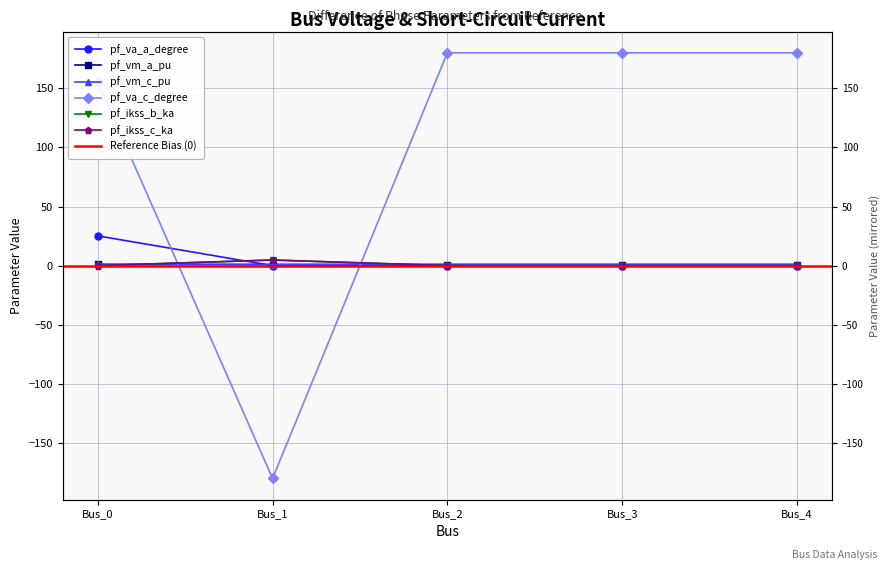

Reading left to right, what are all the values shown in this chart?

pf_va_a_degree: 25.2	-0.0	0.0	0.0	0.0
pf_vm_a_pu: 1.0	1.0	1.0	1.0	1.0
pf_vm_c_pu: 1.1	1.0	1.0	1.0	1.0
pf_va_c_degree: 155.1	-180.0	180.0	180.0	180.0
pf_ikss_b_ka: 0.0	4.8	0.0	0.0	0.0
pf_ikss_c_ka: 0.0	4.8	0.0	0.0	0.0